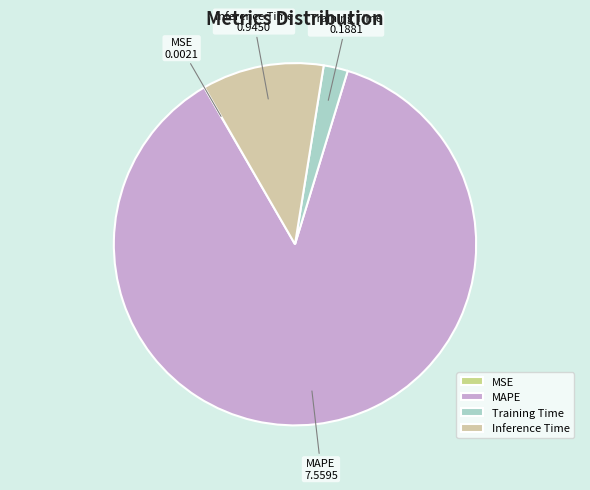

True or false: Inference Time accounts for 11% of the total.

True